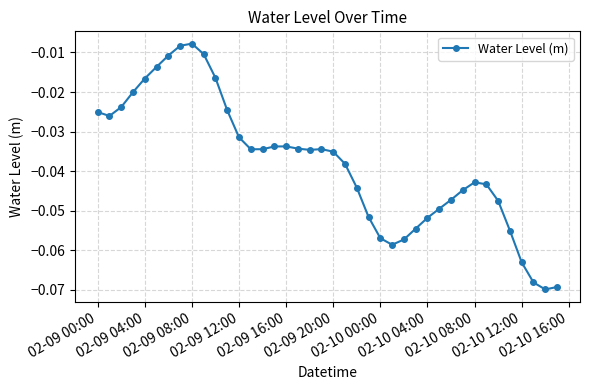

What is the sum of all values?

-1.5